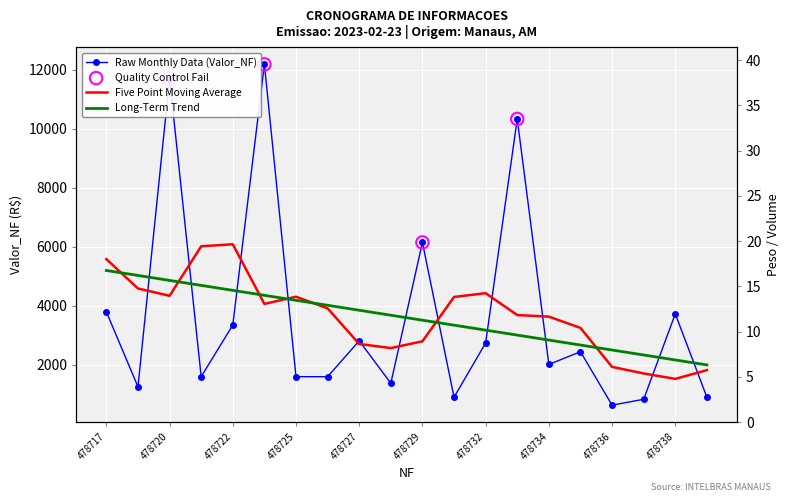

Which series has the widest spread of Y values?

Valor_NF